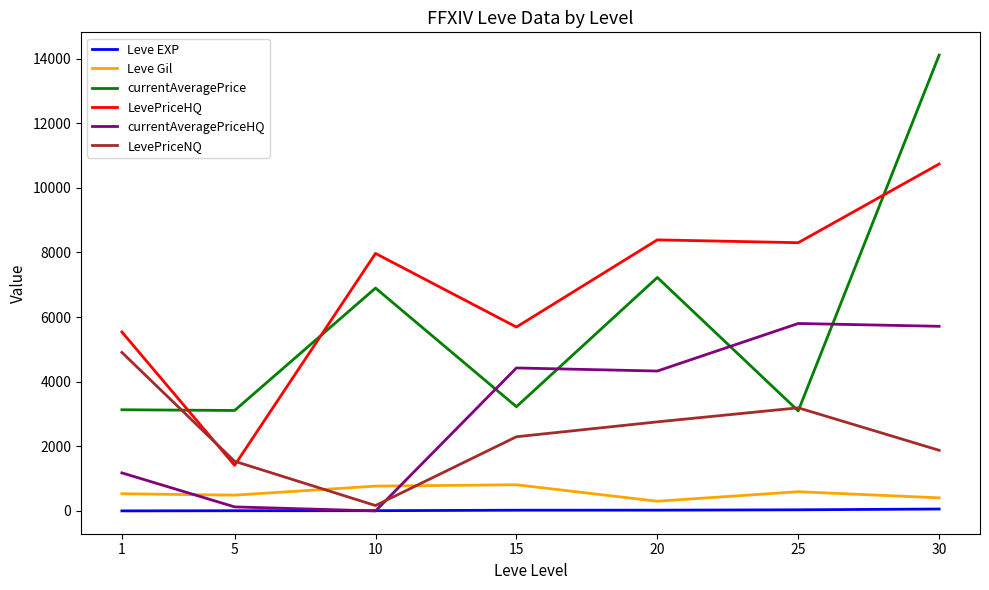

At 15, list the series in order from smallest to largest.

Leve EXP, Leve Gil, LevePriceNQ, currentAveragePrice, currentAveragePriceHQ, LevePriceHQ